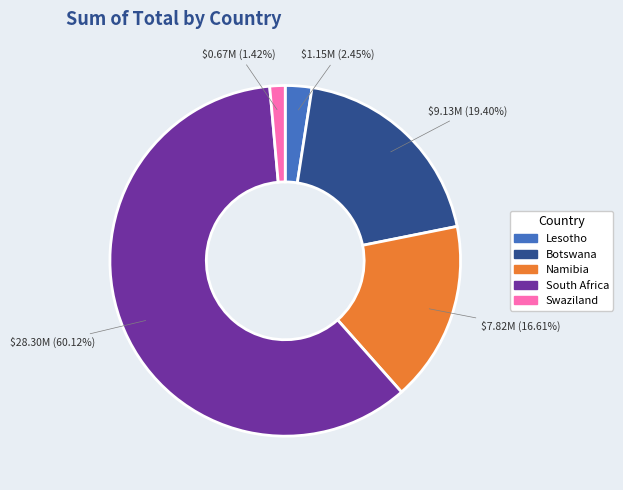

To the nearest percent, what is the difference between the largest and smallest slice percentages?

59%